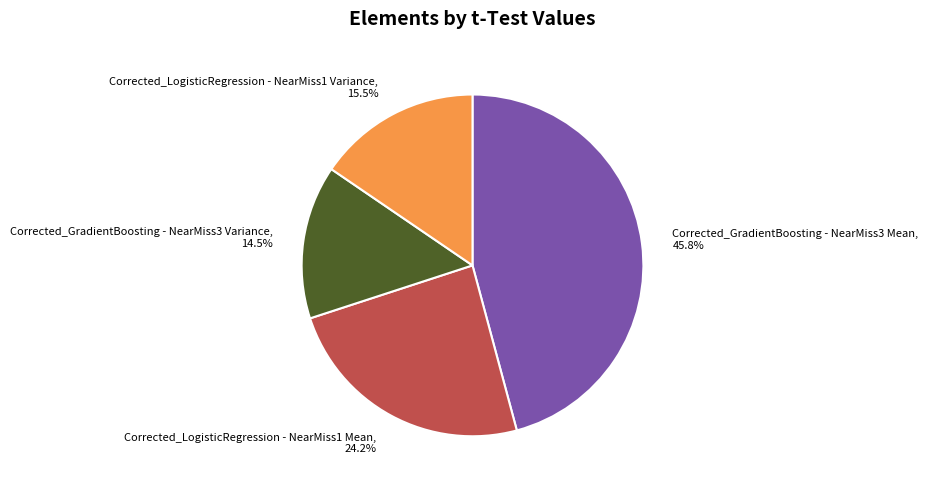

Which slice is the smallest?

Corrected_GradientBoosting - NearMiss3 Variance